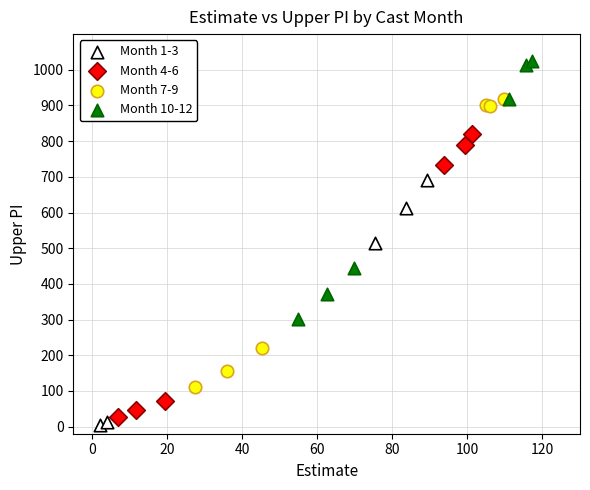

Which series has the widest spread of Y values?

Month 7-9